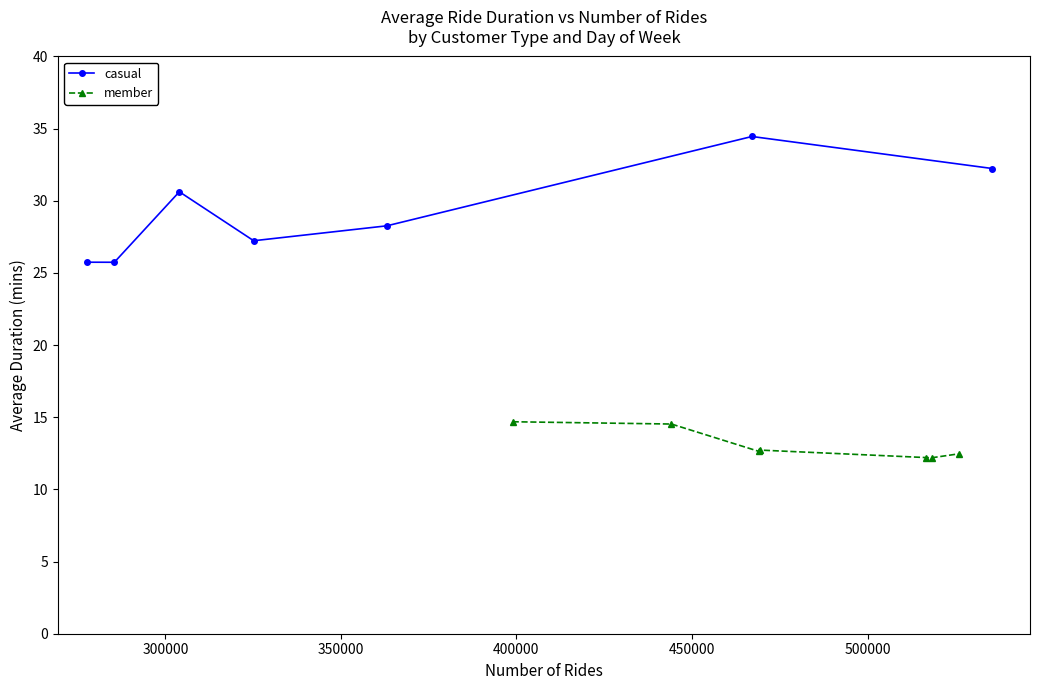

What is the highest value of the casual series?

34.5